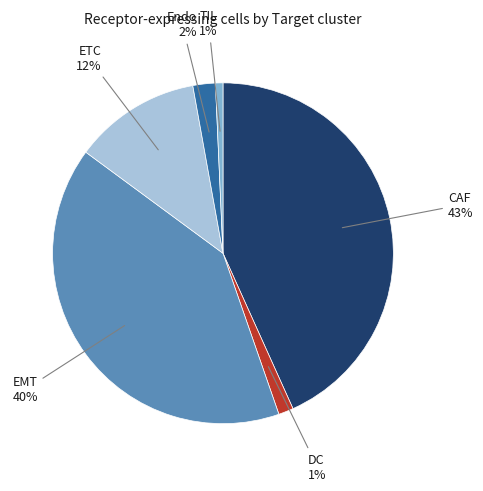

Does any single category account for the majority?

No